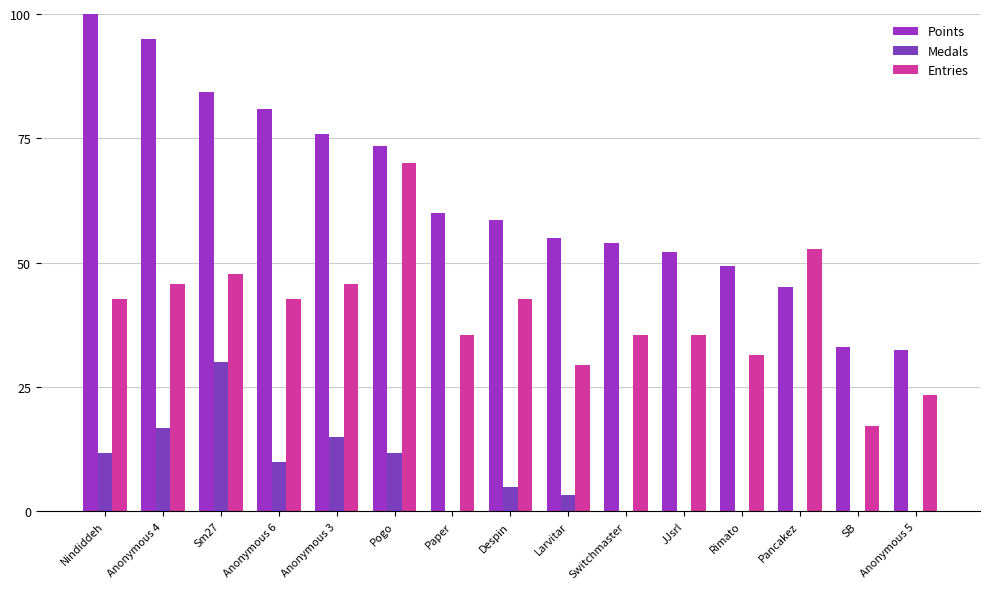

Rank the series by their maximum value, from lowest to highest.

Medals, Entries, Points